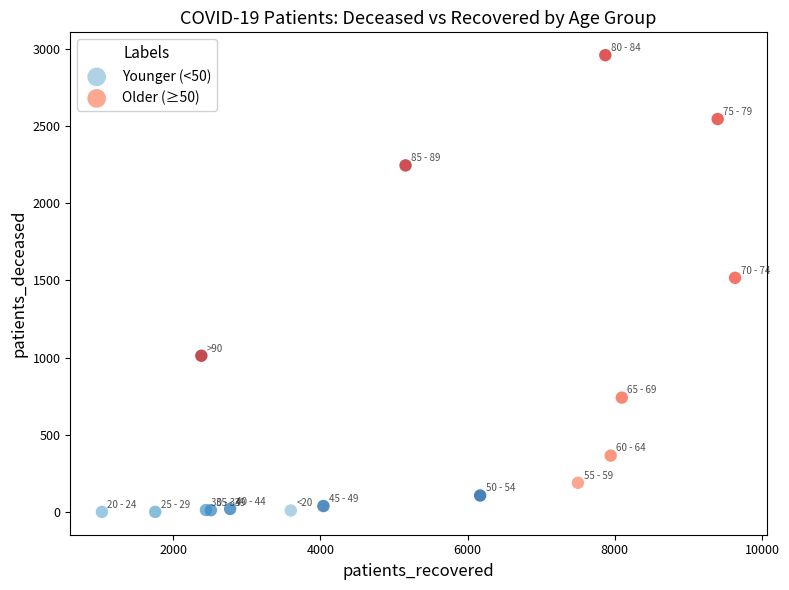

Which series reaches the minimum Y coordinate?

Younger (<50)